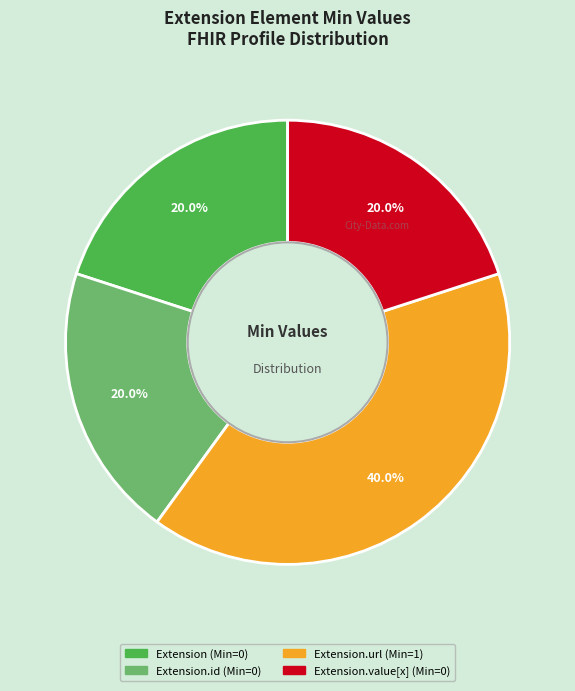

Does any single category account for the majority?

No